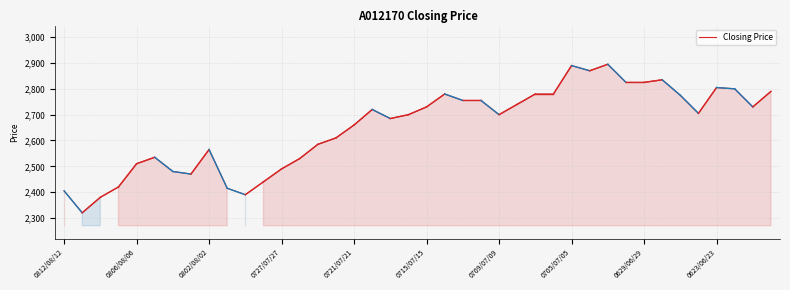

What is the difference between the maximum and minimum values?

575